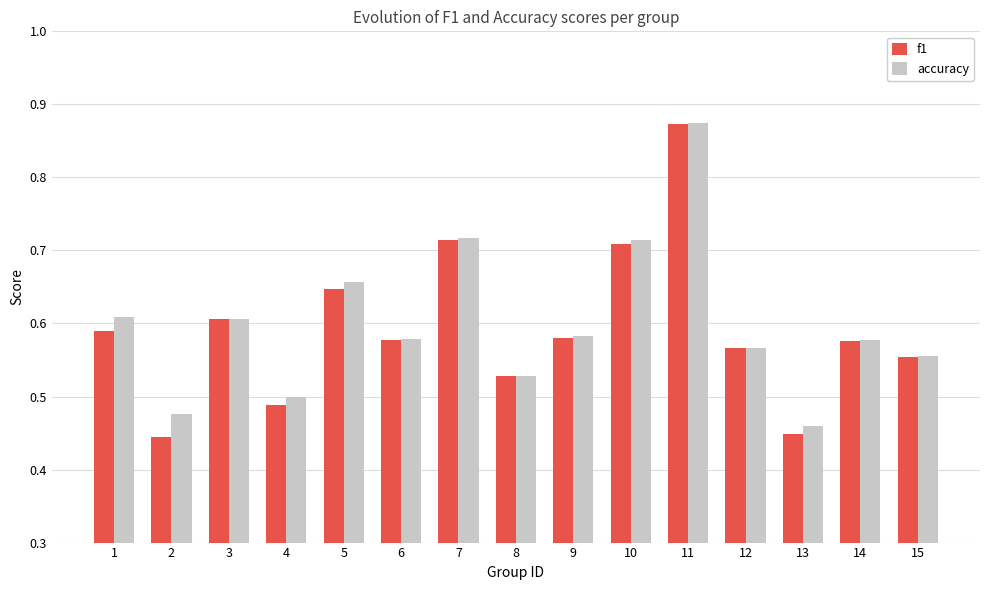

The accuracy series shows 0.2 at 3. True or false?

False